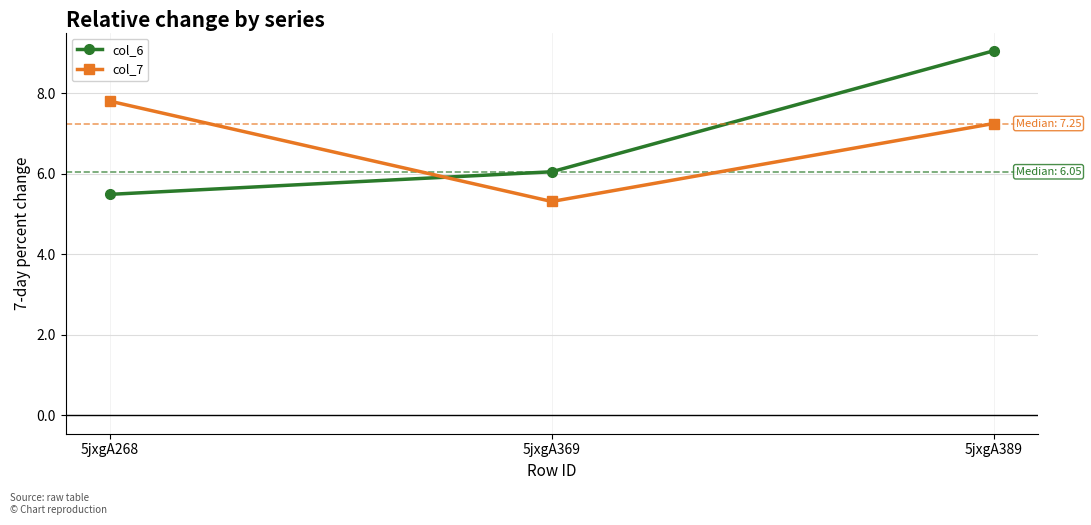

Between 5jxgA268 and 5jxgA389, which series saw the biggest shift?

col_6